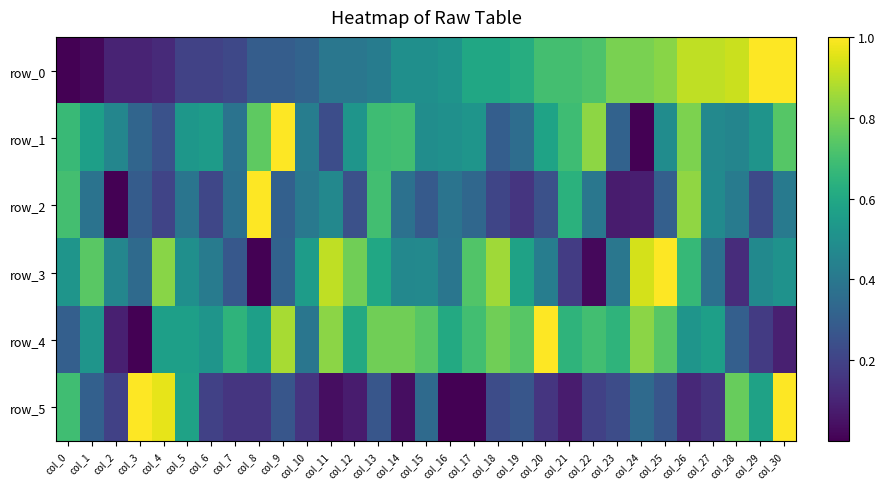

The row_0 series shows 1.2 at col_21. True or false?

False